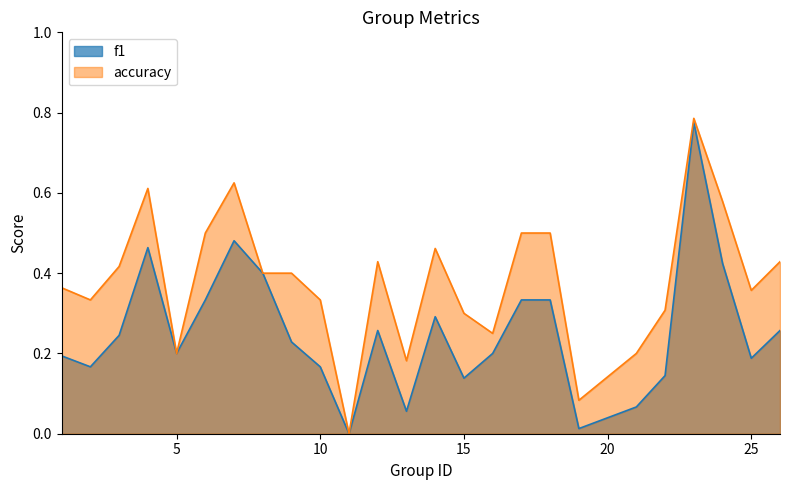

What is the value of the accuracy point at the 22nd from the left?

0.8